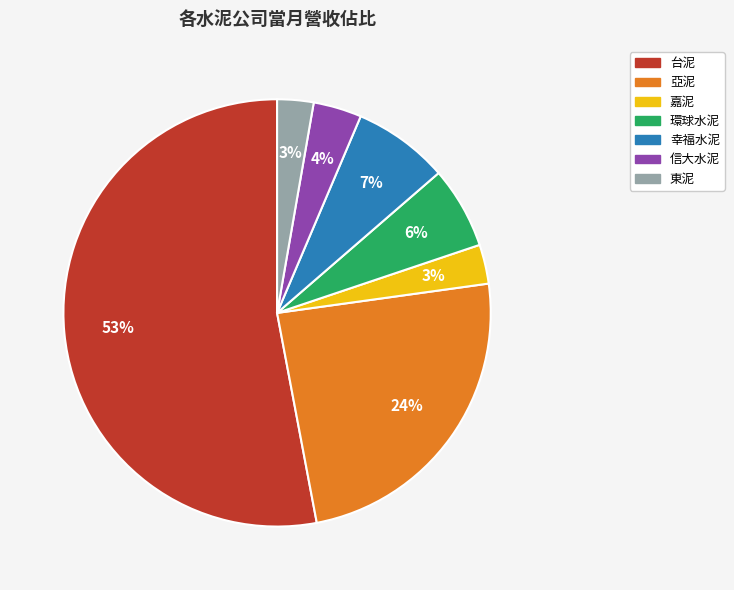

Which has a higher value, 東泥 or 幸福水泥?

幸福水泥